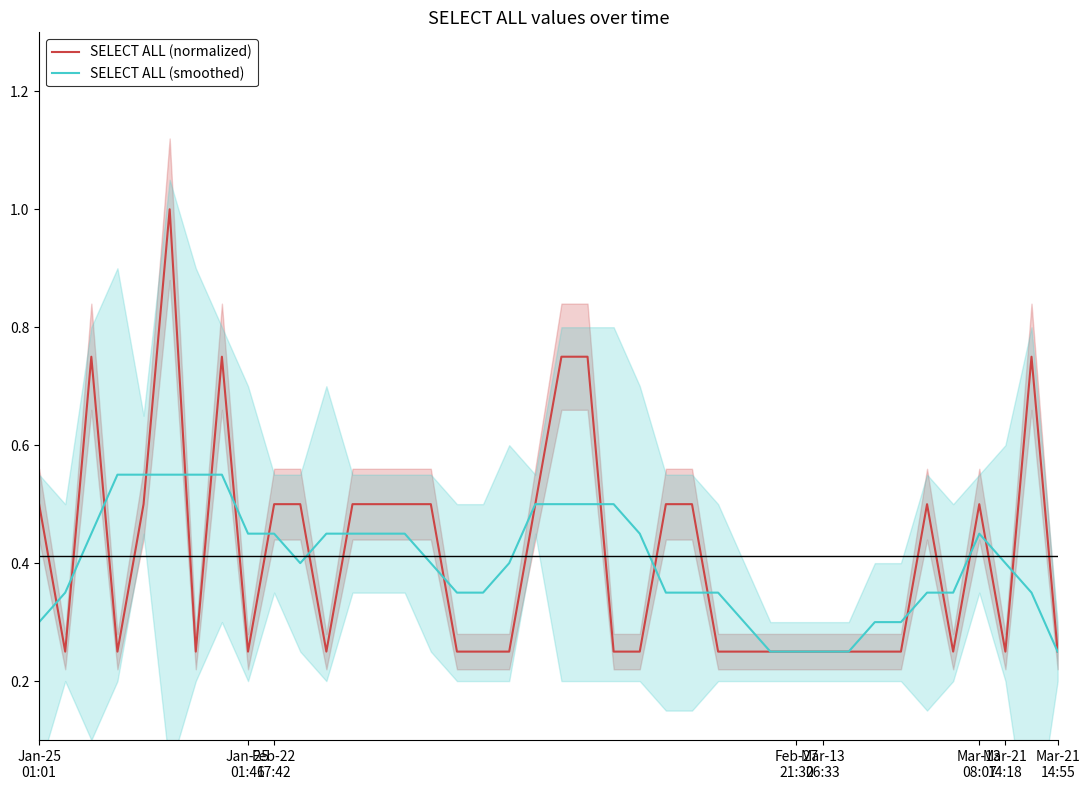

What is the average value of the SELECT ALL (normalized) series?

0.4